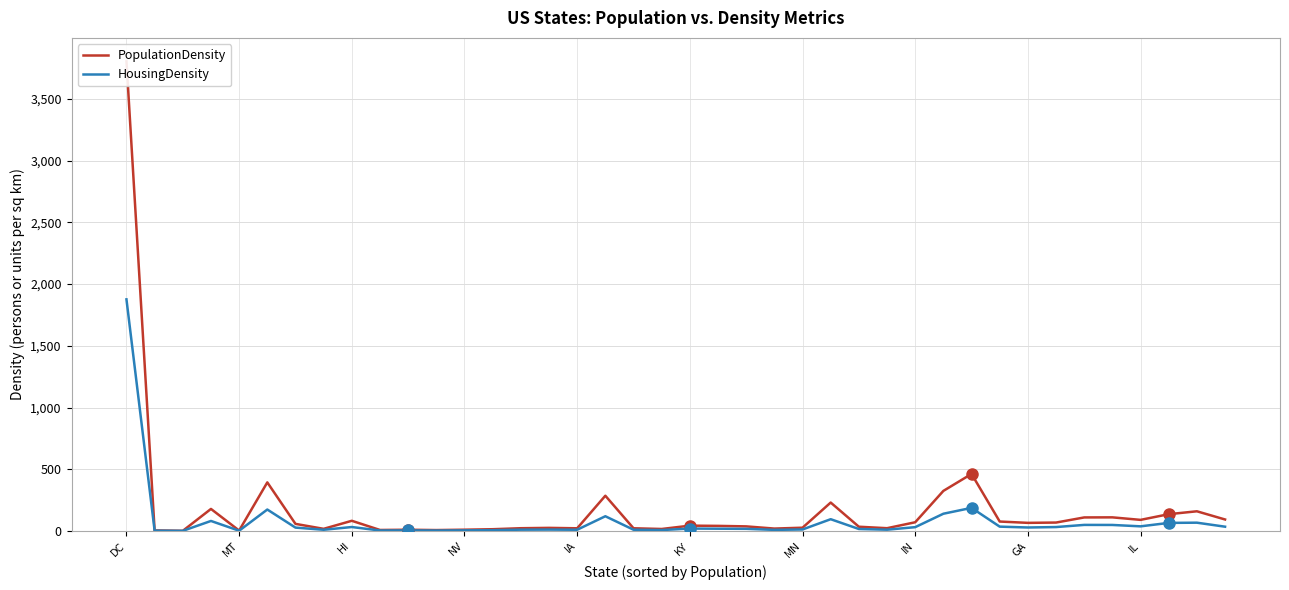

Reading left to right, what are all the values shown in this chart?

PopulationDensity: 3805.6	3.8	0.5	177.9	2.6	393.1	56.8	16.6	81.8	7.3	9.2	6.6	9.5	13.5	21.6	24.4	21.0	285.0	21.1	15.4	42.4	40.5	36.5	18.7	25.7	229.7	33.6	21.7	69.9	324.1	461.6	75.7	65.0	67.5	109.0	109.6	89.2	135.4	158.8	92.3
HousingDensity: 1876.6	1.8	0.2	80.4	1.3	173.1	26.5	9.0	31.2	3.1	4.0	2.9	4.1	5.8	9.8	10.5	9.2	118.7	9.4	6.8	18.8	17.6	16.6	8.3	11.4	94.6	15.2	9.7	30.1	139.0	186.6	34.4	27.4	31.0	48.5	48.0	36.8	64.7	66.5	33.9